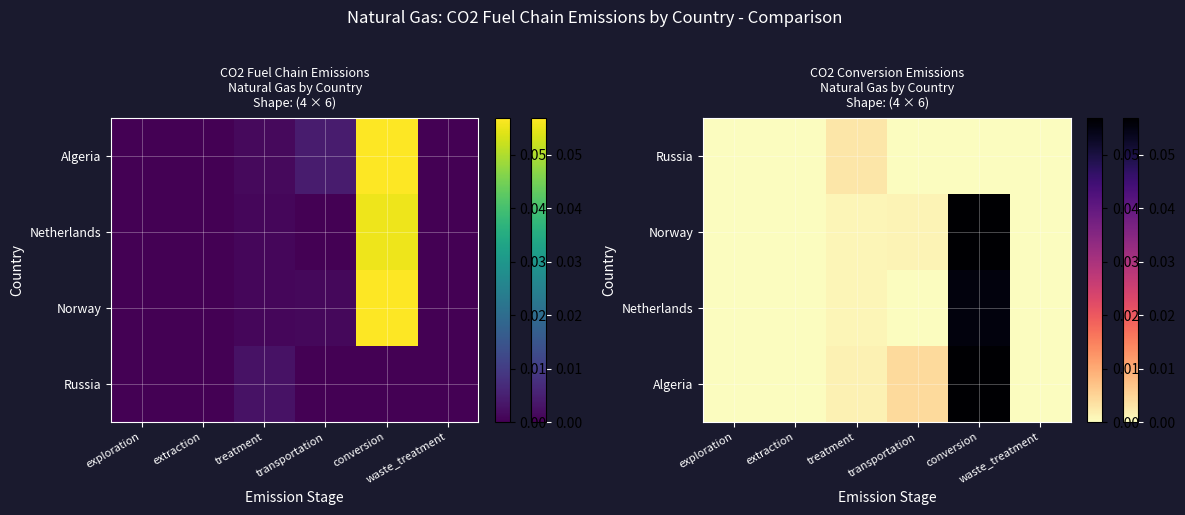

Which has a higher value, transportation or extraction?

transportation